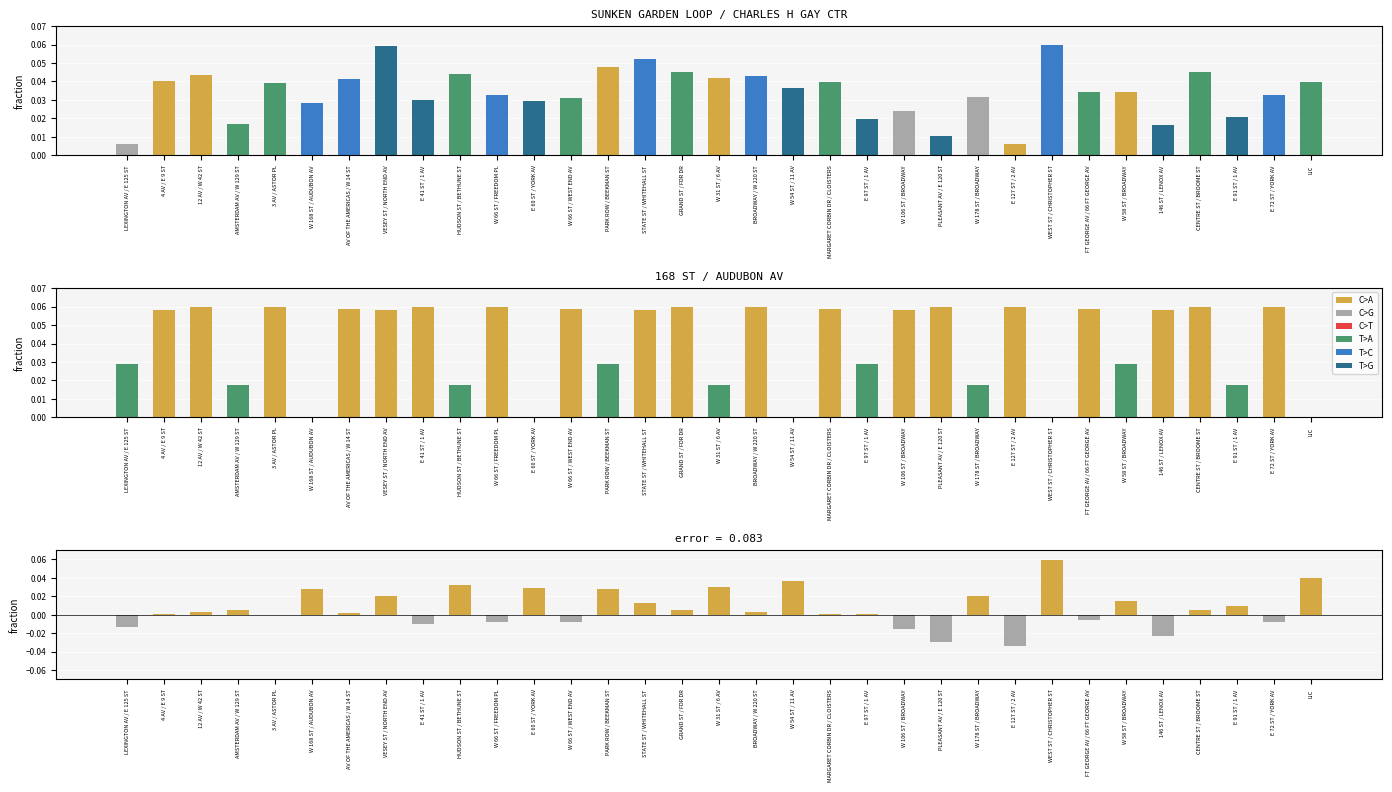

At which label is SUNKEN GARDEN LOOP / CHARLES H GAY CTR closest to 0?

LEXINGTON AV / E 125 ST